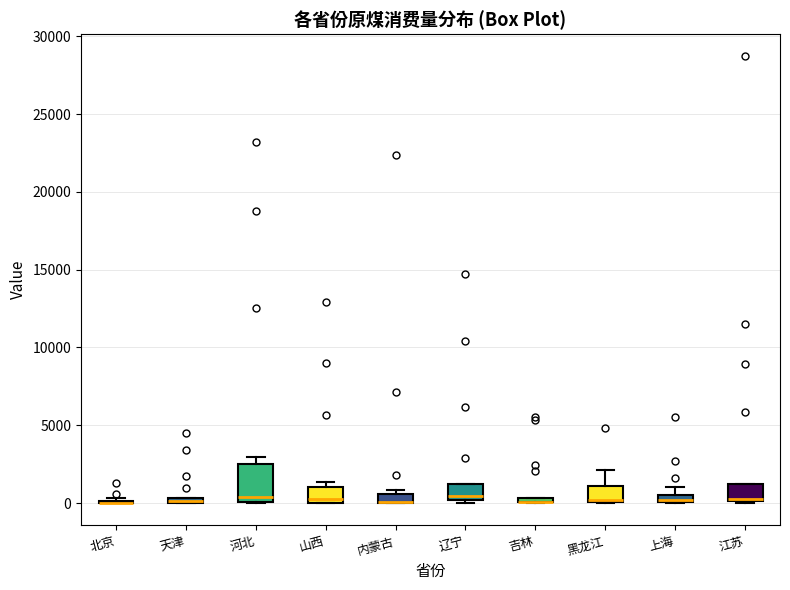

Which box is the tallest, from its lower edge to its upper edge?

河北